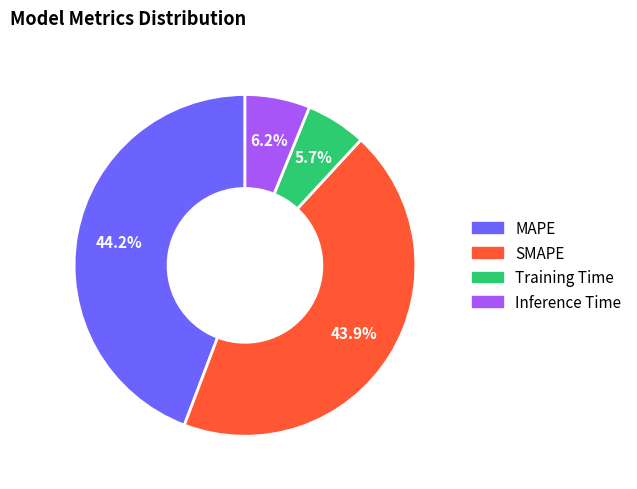

True or false: SMAPE accounts for 44% of the total.

True